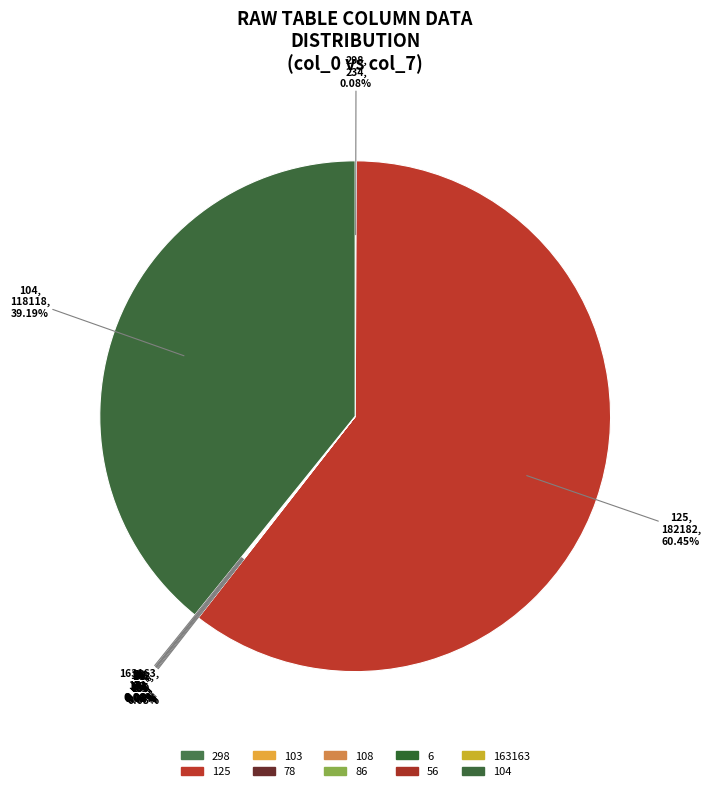

Which category has the biggest portion of the pie?

125